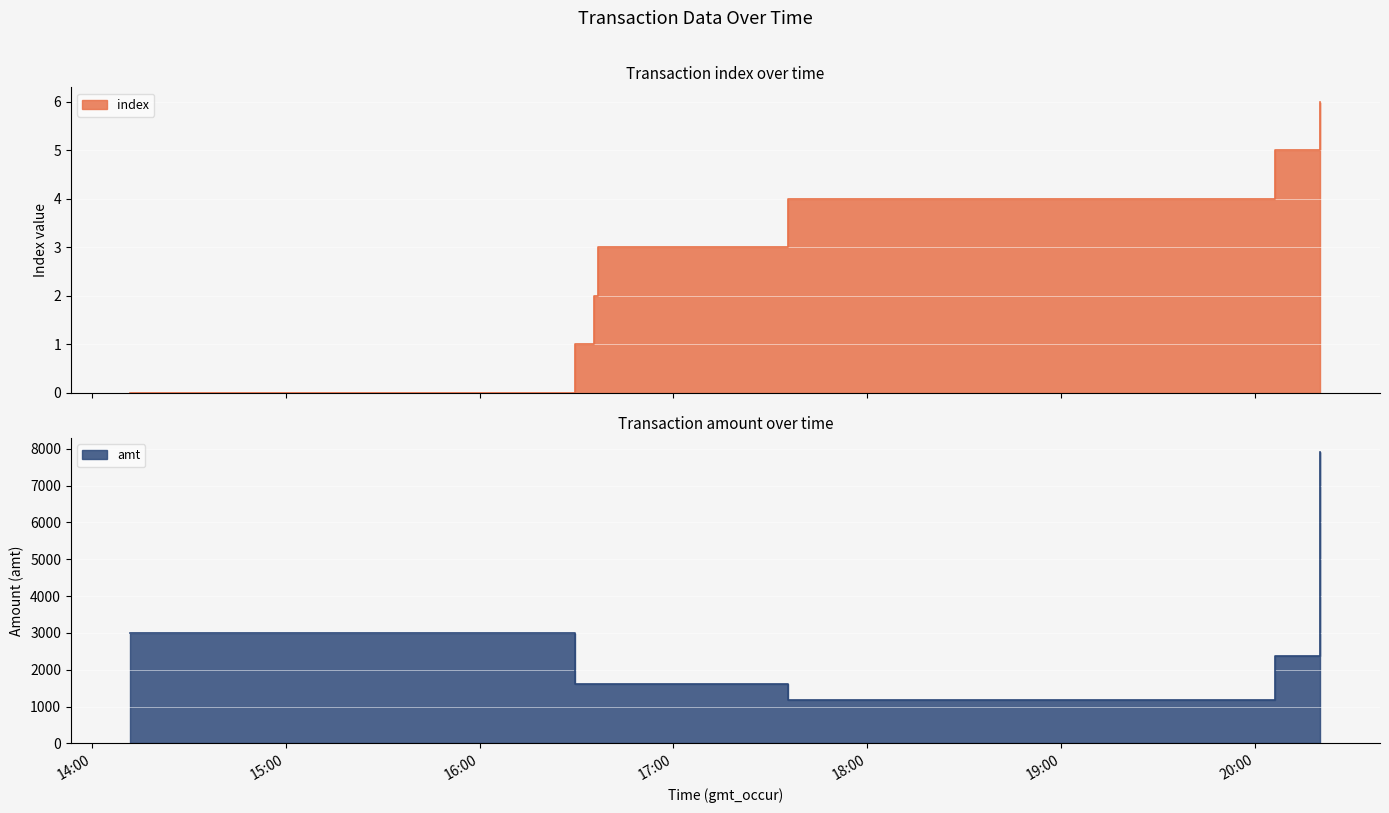

What is the label of the 4th point from the right?

2023-09-14 16:36:47